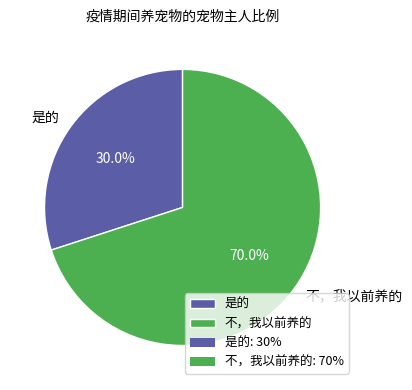

Is it true that 不，我以前养的 is 70% of the pie?

True